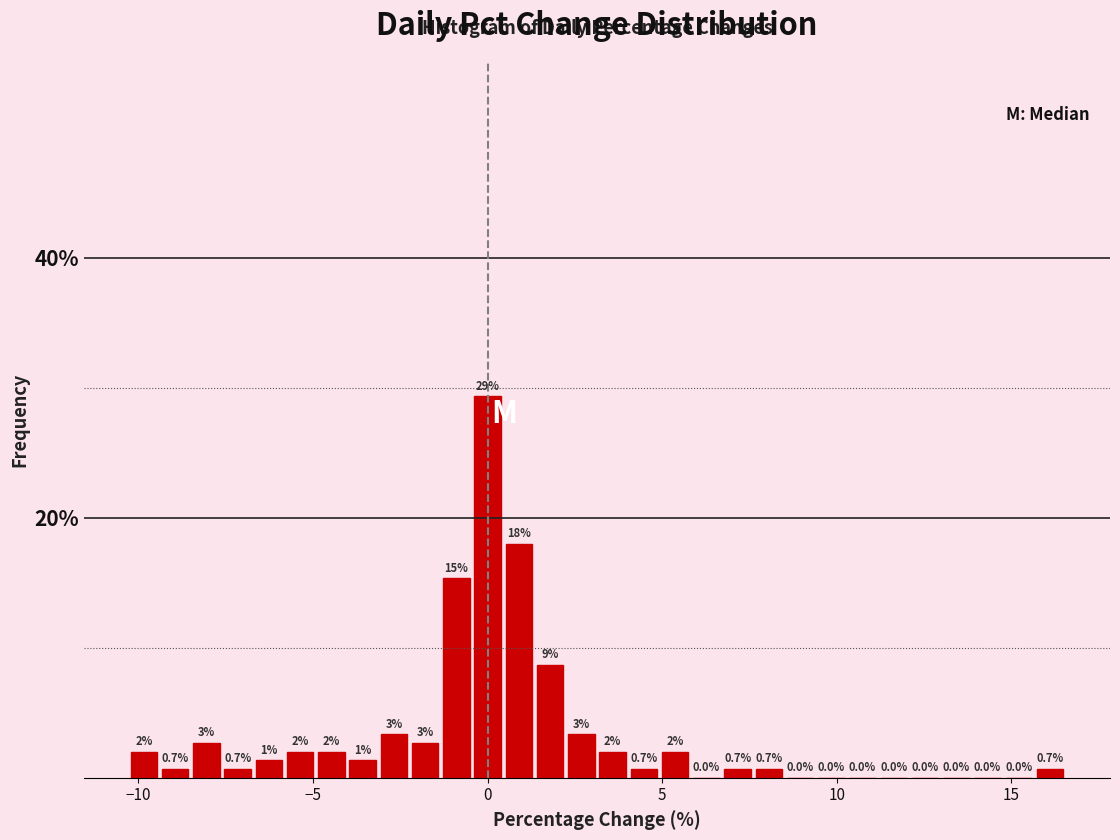

Read against the x-axis, roughly where is the centre of the tallest bar?

0.0